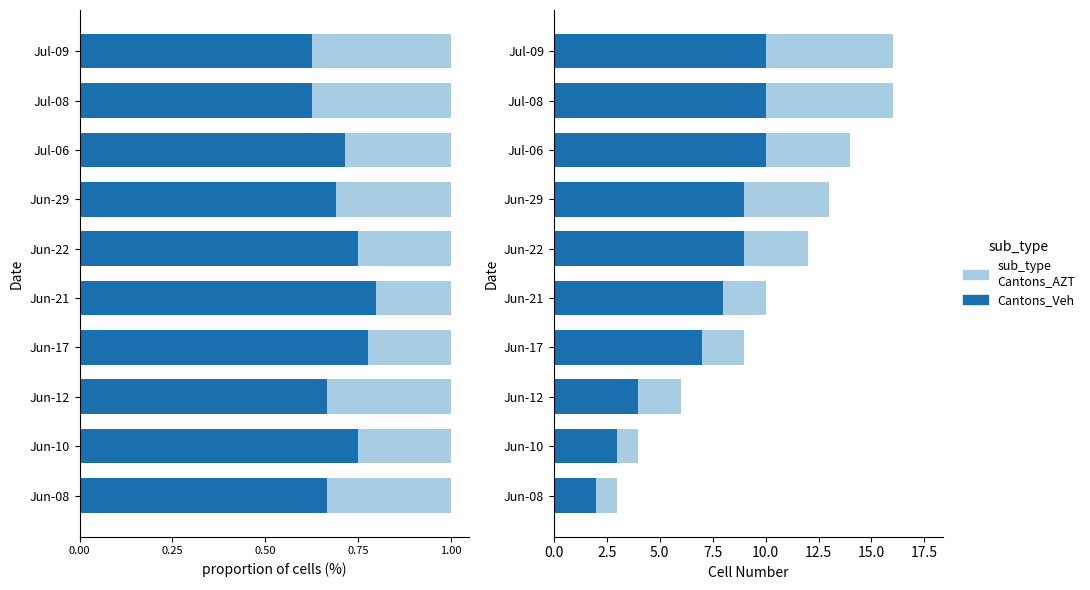

What is the average value of the Main cantons_Veh series?

7